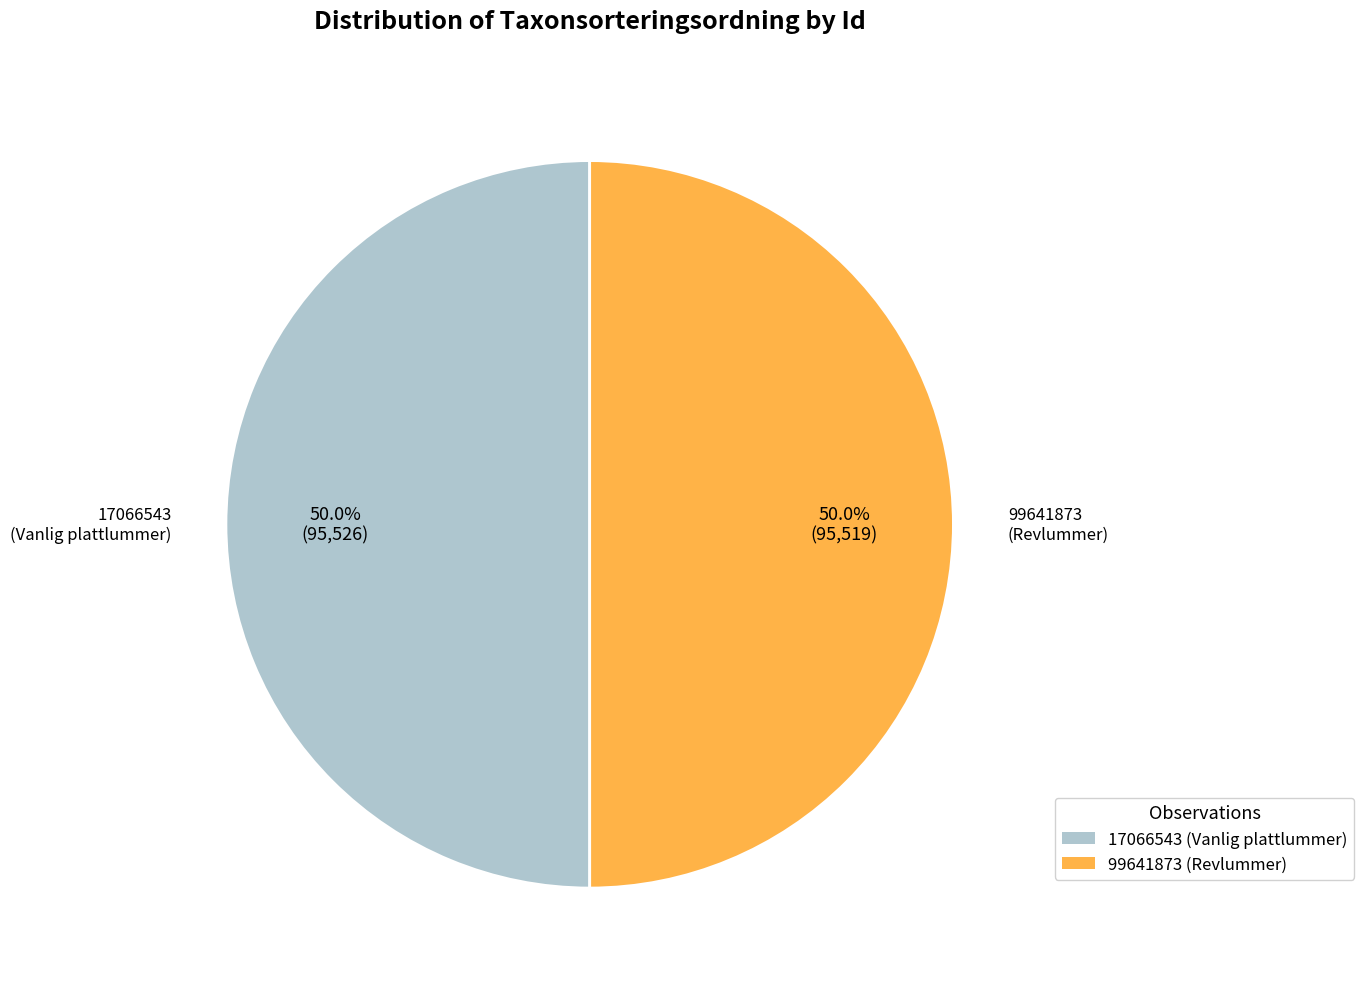

Is the sum of 17066543 and 99641873 greater than half?

Yes